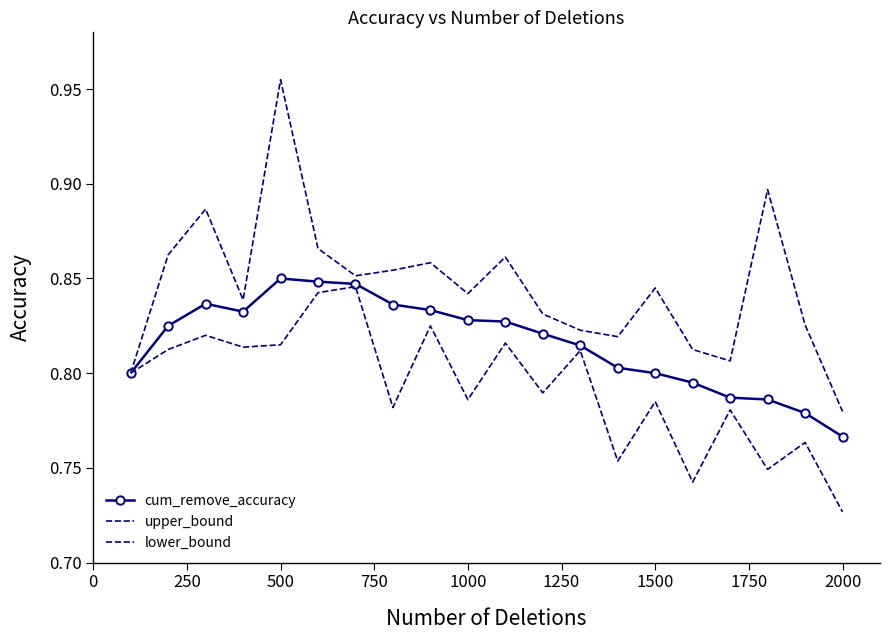

At how many categories does at least one series exceed 0?

20